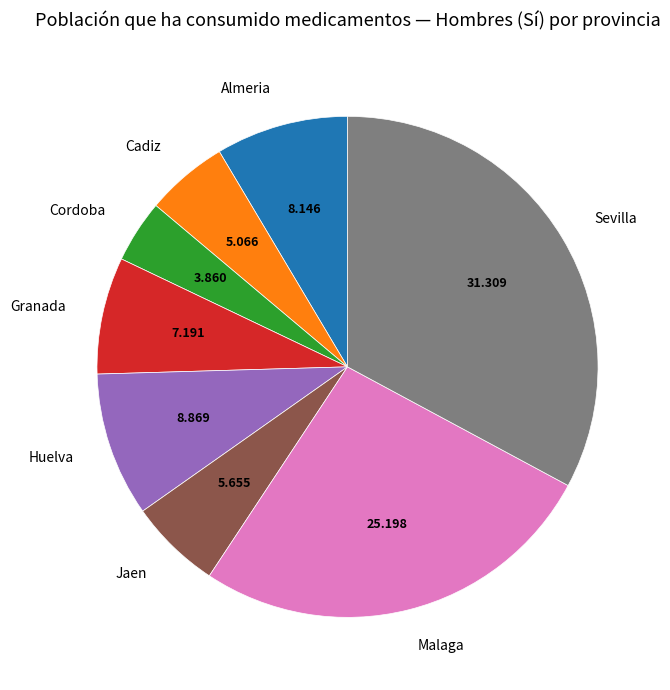

True or false: Huelva accounts for 9% of the total.

True